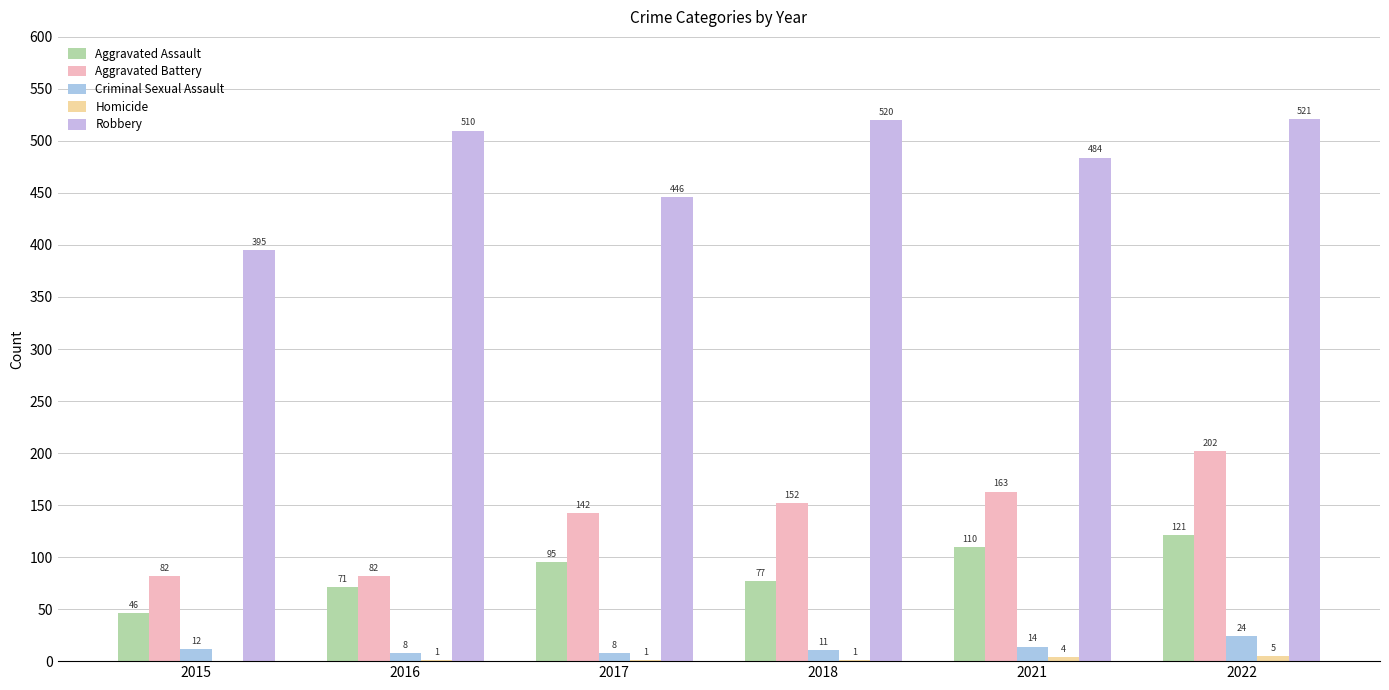

At how many categories does at least one series exceed 68?

6